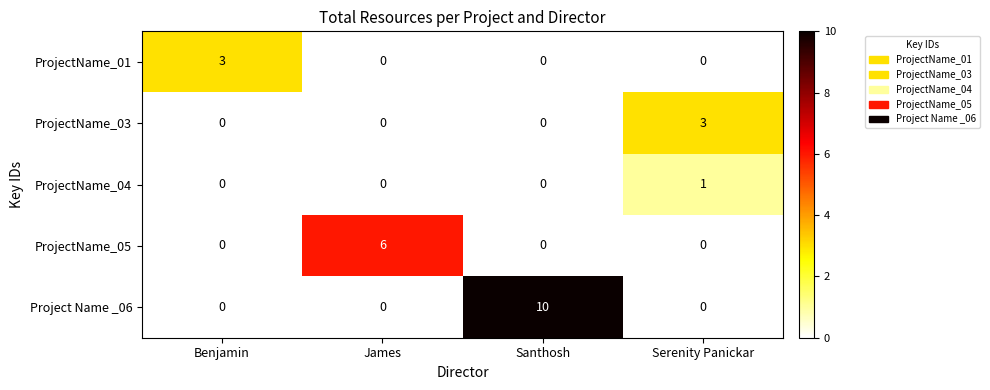

Reading left to right, what are all the values shown in this chart?

ProjectName_01: Benjamin=3	James=0	Santhosh=0	Serenity Panickar=0
ProjectName_03: Benjamin=0	James=0	Santhosh=0	Serenity Panickar=3
ProjectName_04: Benjamin=0	James=0	Santhosh=0	Serenity Panickar=1
ProjectName_05: Benjamin=0	James=6	Santhosh=0	Serenity Panickar=0
Project Name _06: Benjamin=0	James=0	Santhosh=10	Serenity Panickar=0